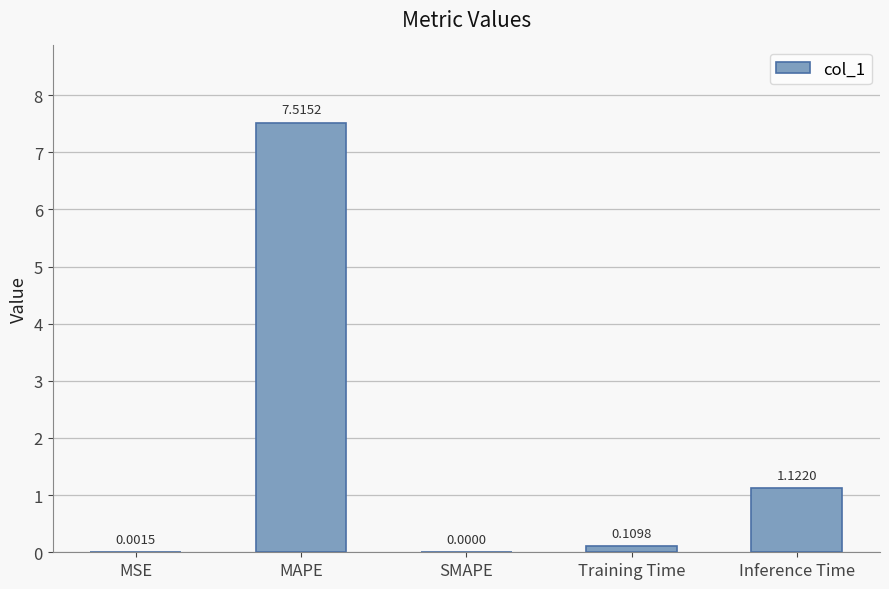

What is the change in value from MSE to Inference Time?

+1.1